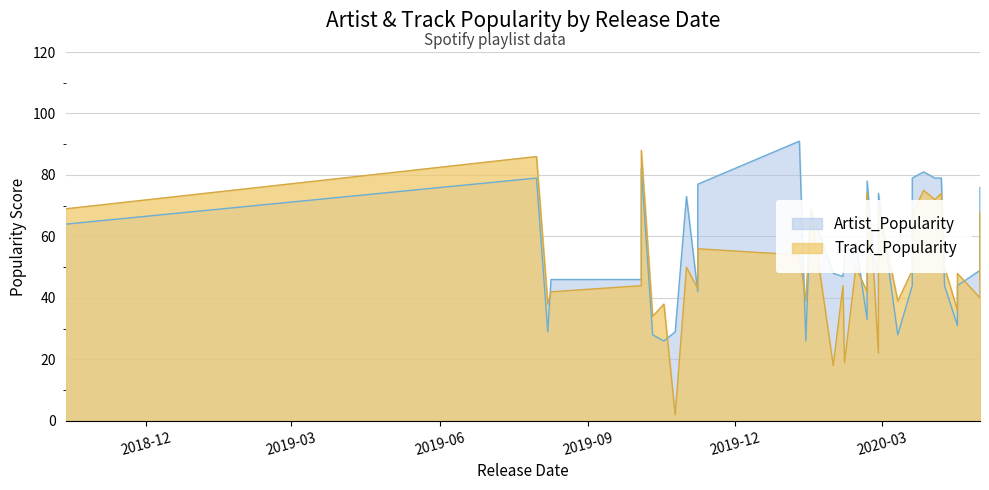

How many values in the Track_Popularity series exceed 49?

18